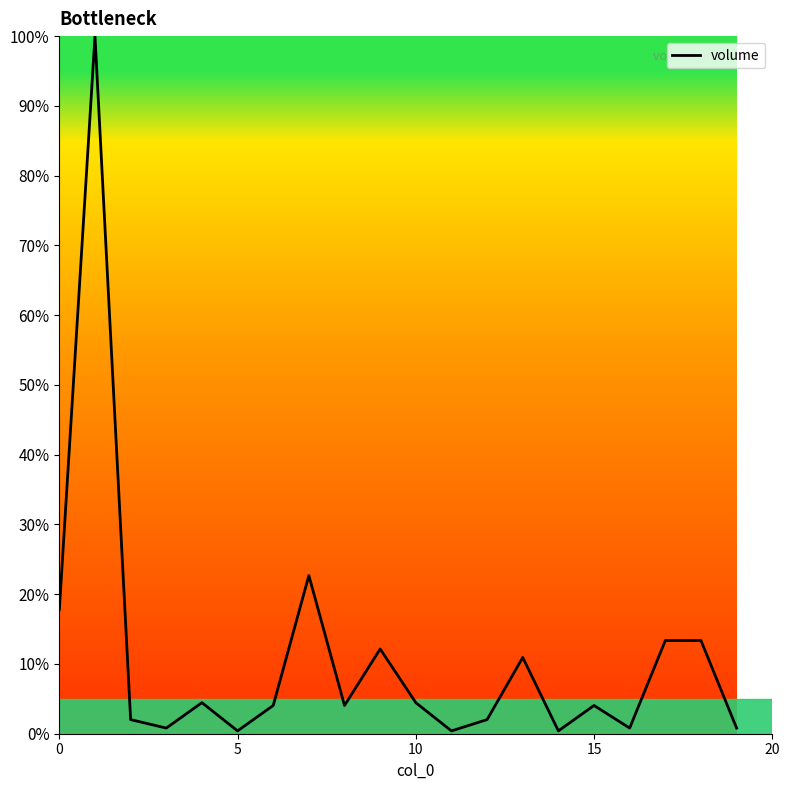

What is the greatest value displayed?

100.0